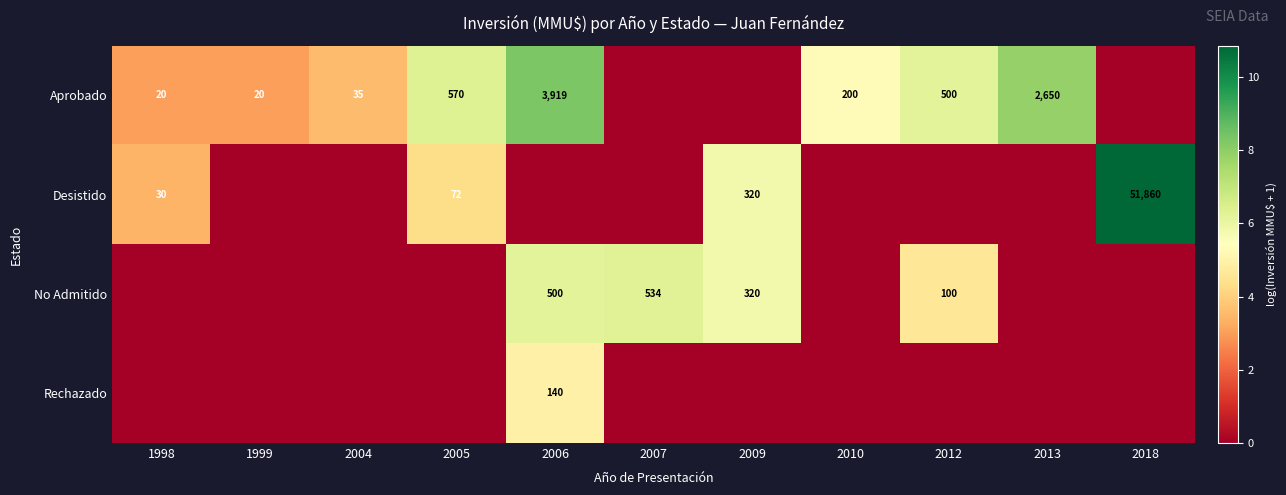

True or false: Aprobado has a value of 3919 at 2006.

True